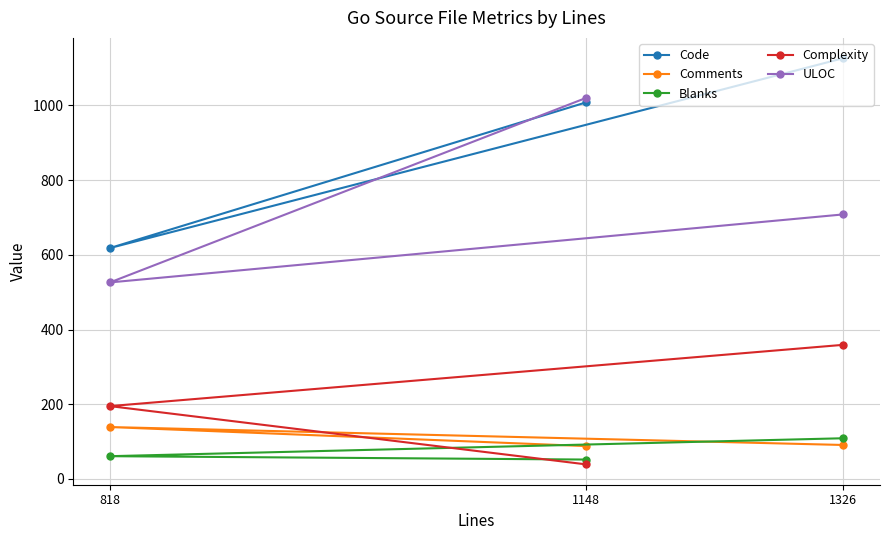

Which category has the lowest value in the Complexity series?

1148